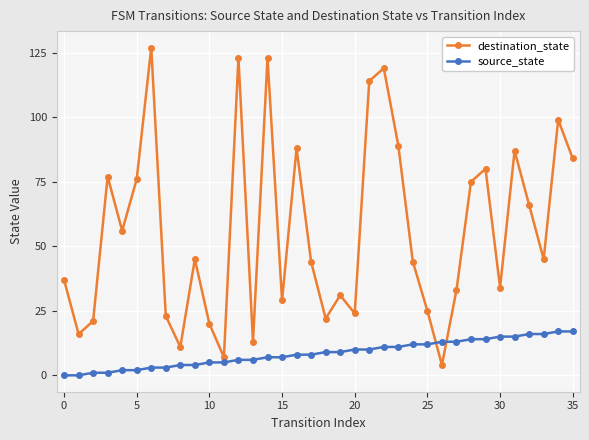

How many intersections are there between destination_state and source_state?

2